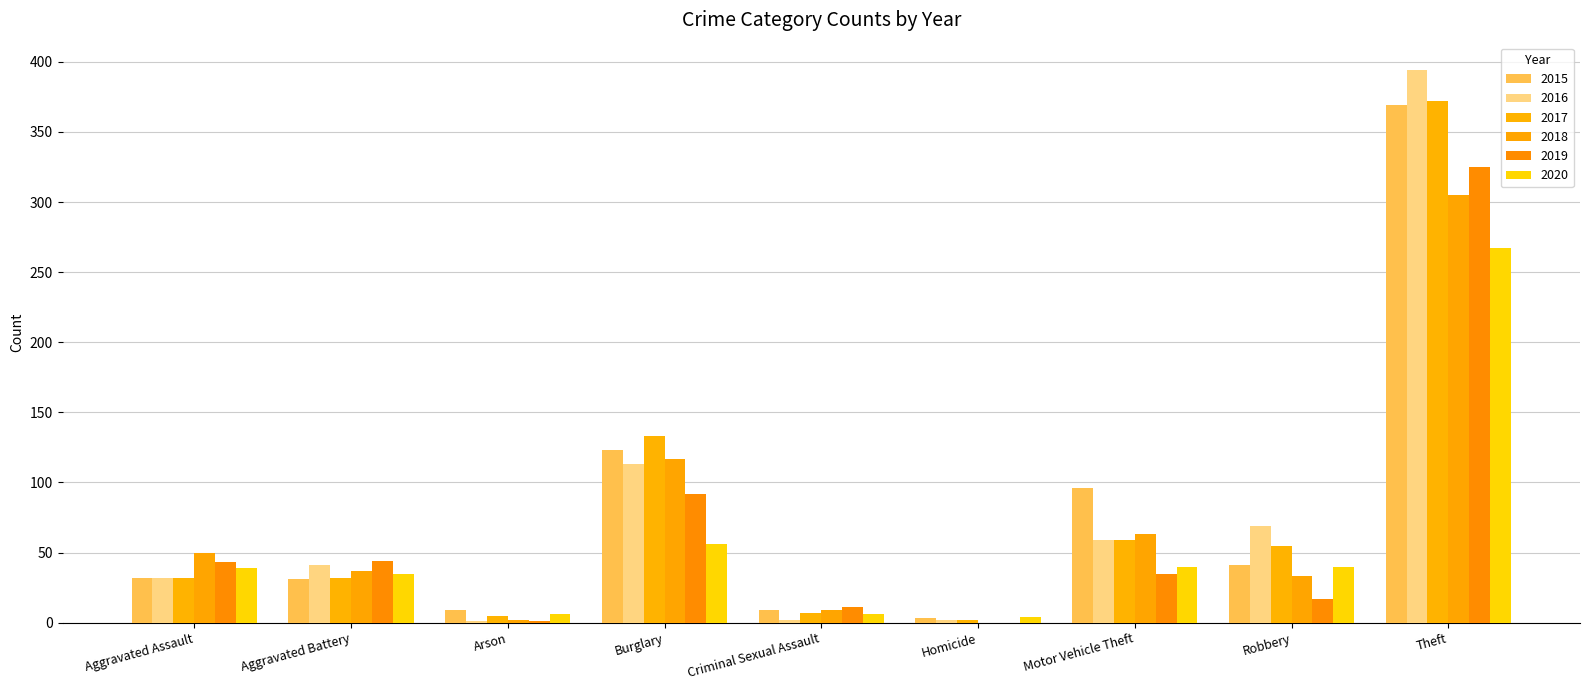

How many distinct data groups are displayed?

6